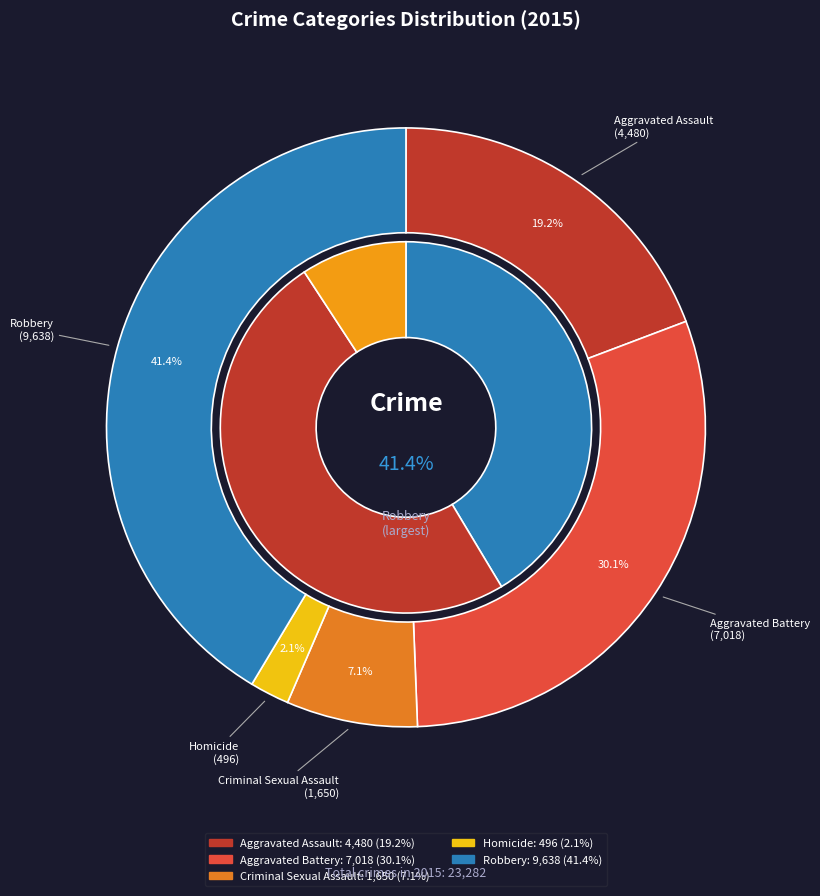

To the nearest percent, what is the difference between the Aggravated Assault and Homicide slice percentages?

17%